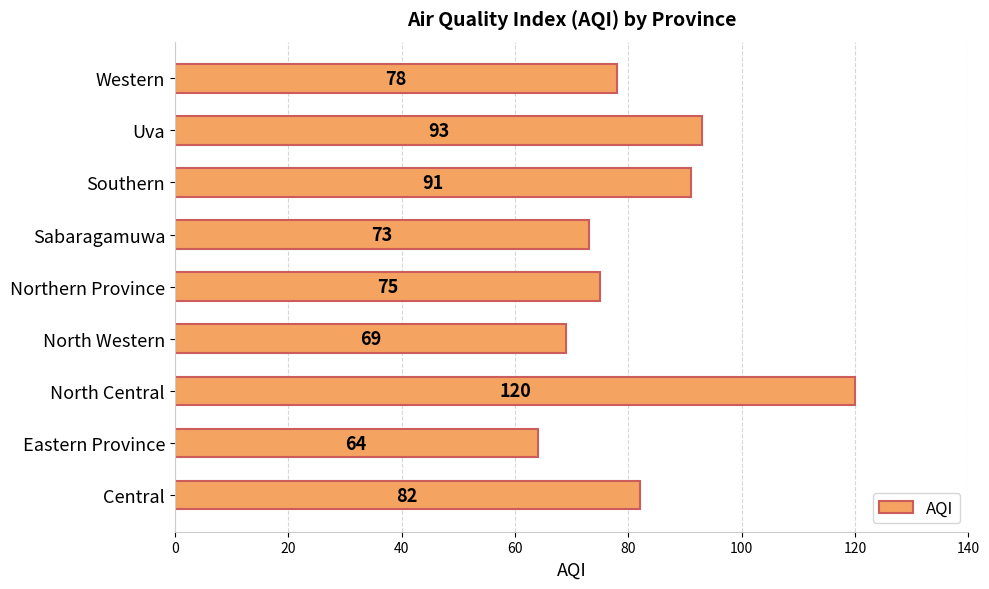

Reading bottom to top, what are all the values shown in this chart?

Central=82	Eastern Province=64	North Central=120	North Western=69	Northern Province=75	Sabaragamuwa=73	Southern=91	Uva=93	Western=78